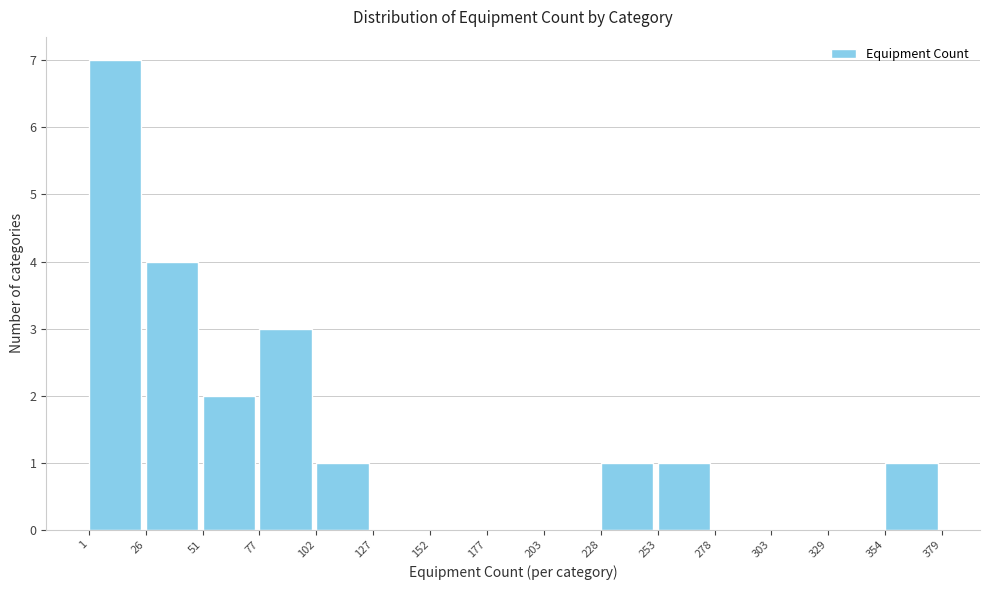

Over which range of the x-axis is the bar tallest?

1 to 26